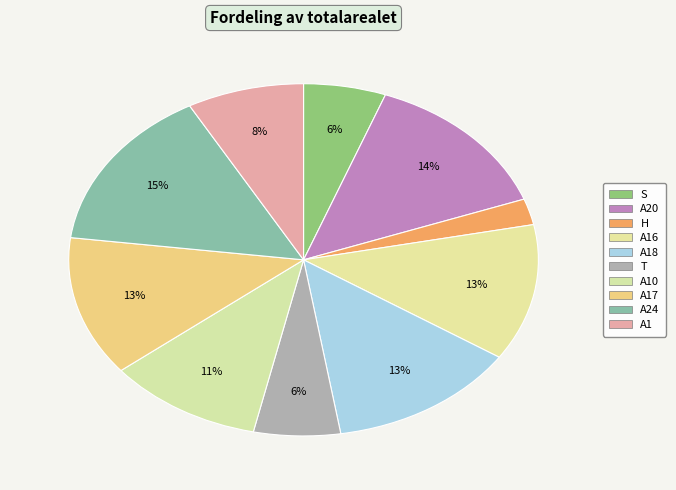

How many segments does this pie chart have?

10